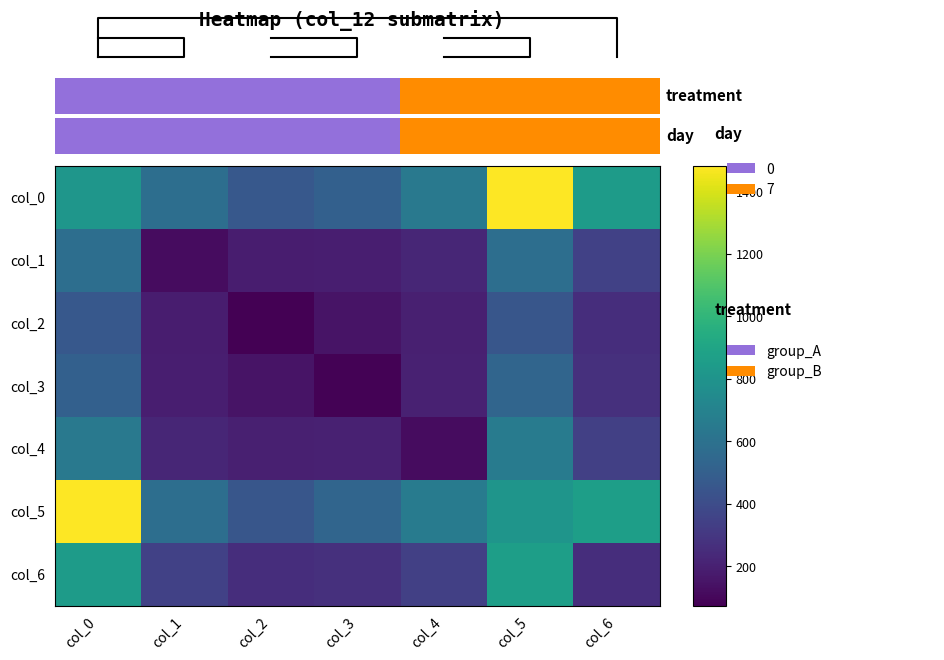

Which has a higher value, col_5 or col_1?

col_5